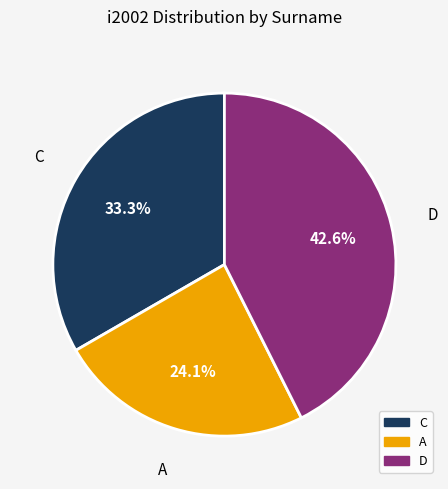

To the nearest percent, what percentage of the pie is A?

24%